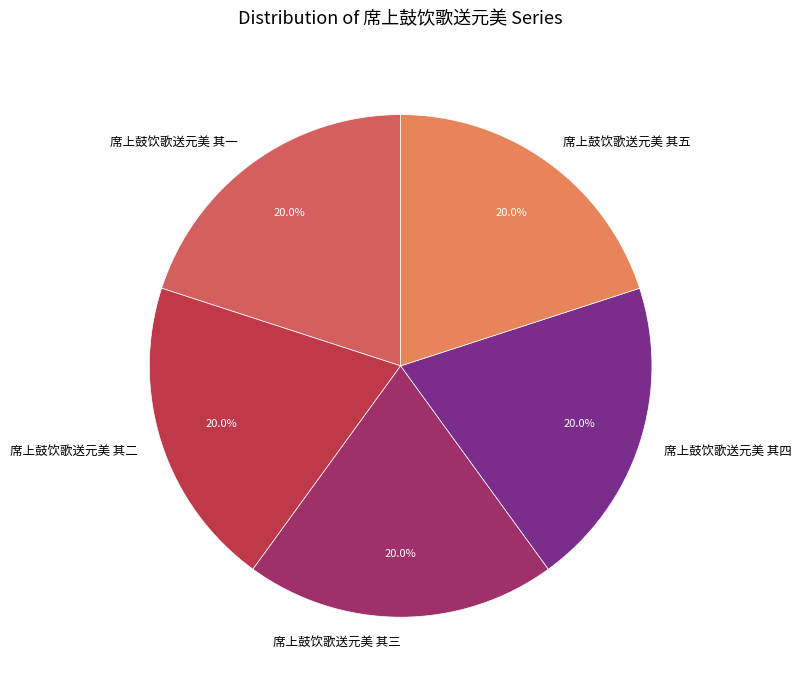

Combined, what portion of the pie is 席上鼓饮歌送元美 其五 and 席上鼓饮歌送元美 其二?

40.0%